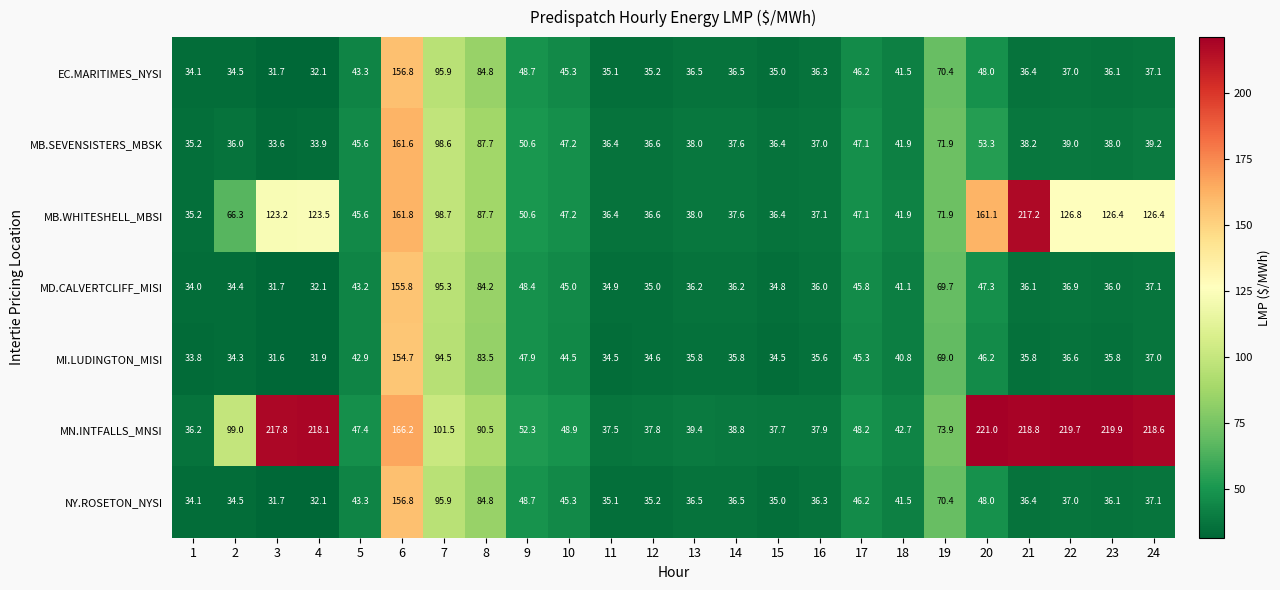

Which series has the largest range (max minus min)?

MN.INTFALLS_MNSI